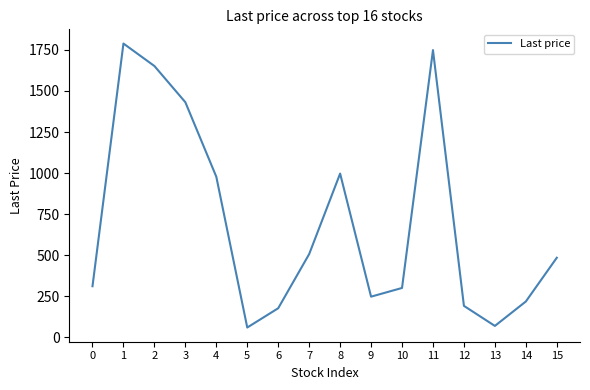

What is the average value?

697.3